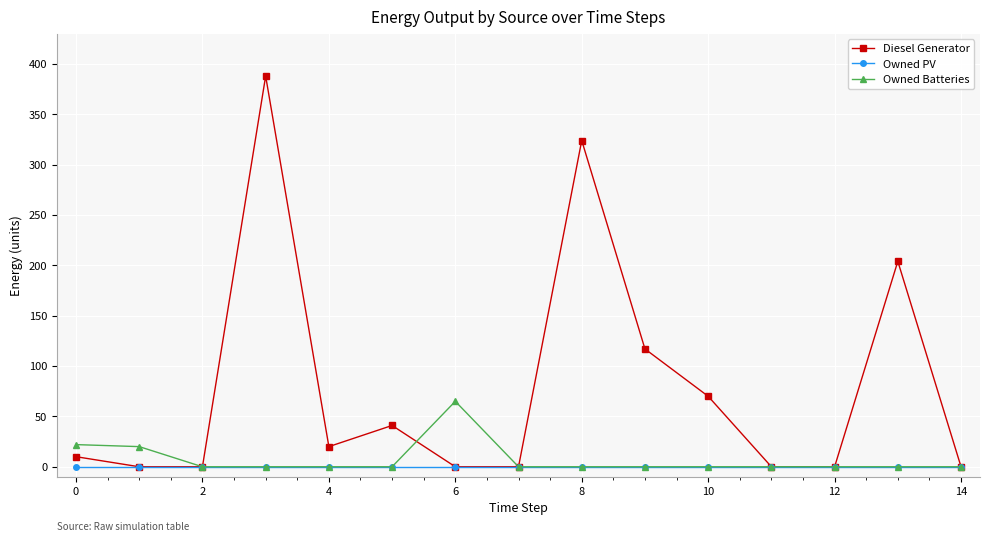

Rank the series by their maximum value, from lowest to highest.

Owned PV, Owned Batteries, Diesel Generator